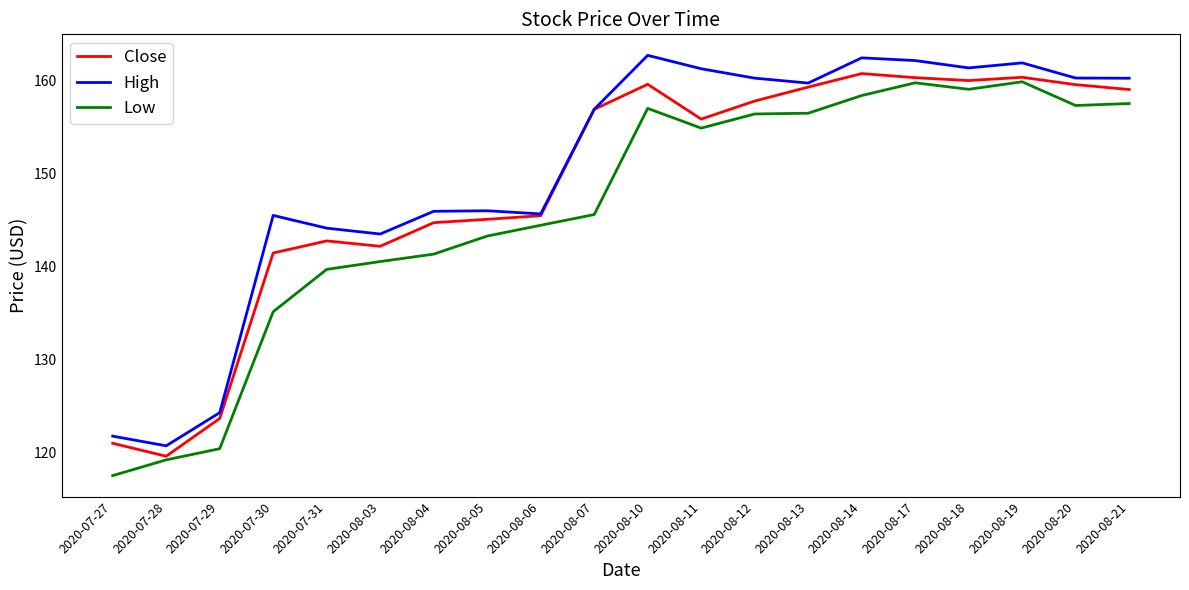

How many lines are shown in the chart?

3